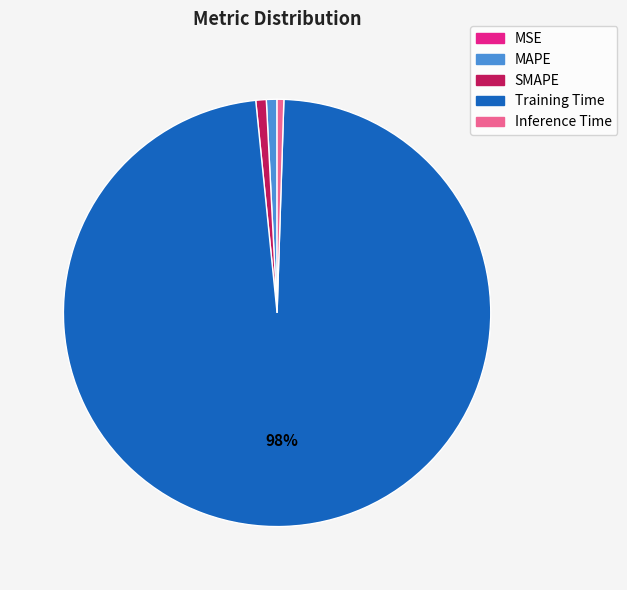

To the nearest percent, what is the average slice percentage?

20%